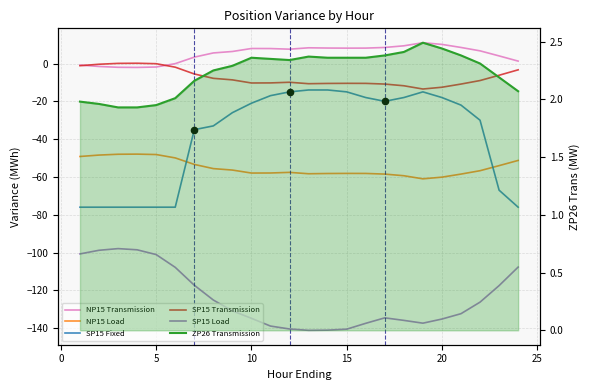

Is the value of SP15 Load at 25 greater than the value of NP15 Transmission at 0?

No